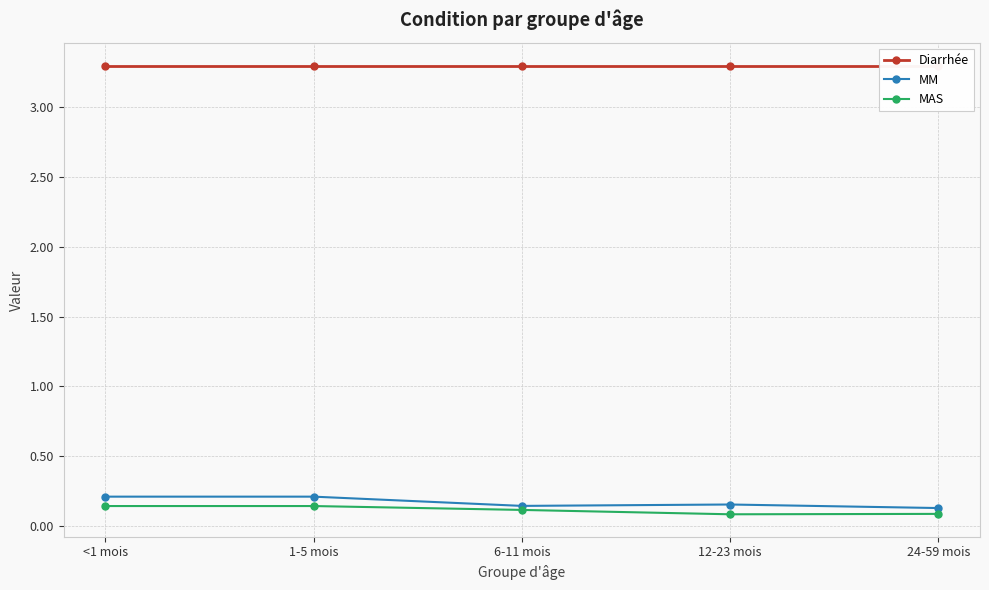

Is the value of MAS at 6-11 mois greater than the value of Diarrhée at 6-11 mois?

No